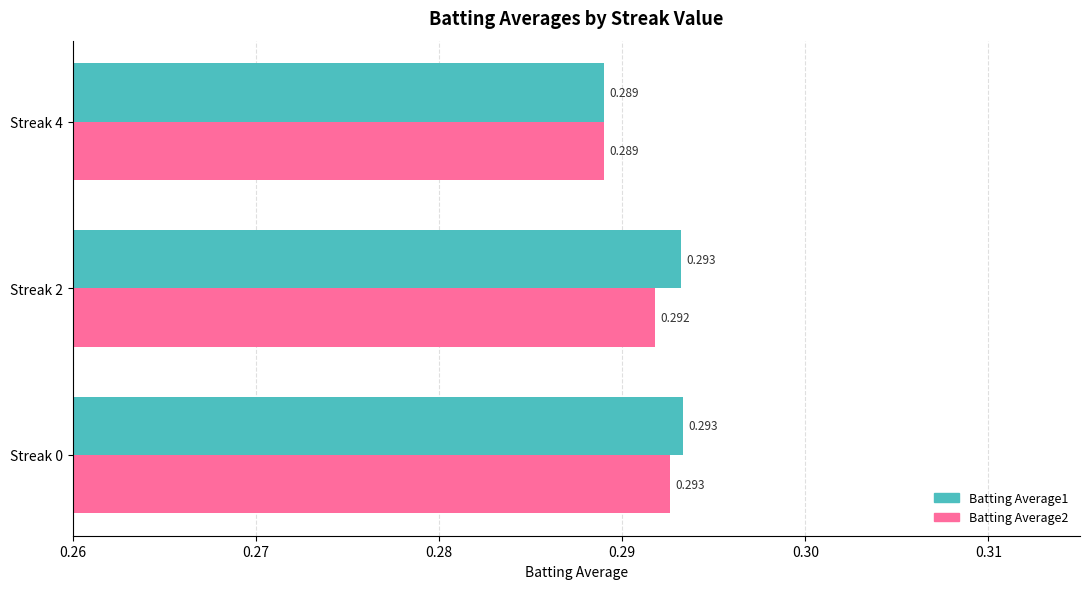

How many categories are shown in the chart?

3